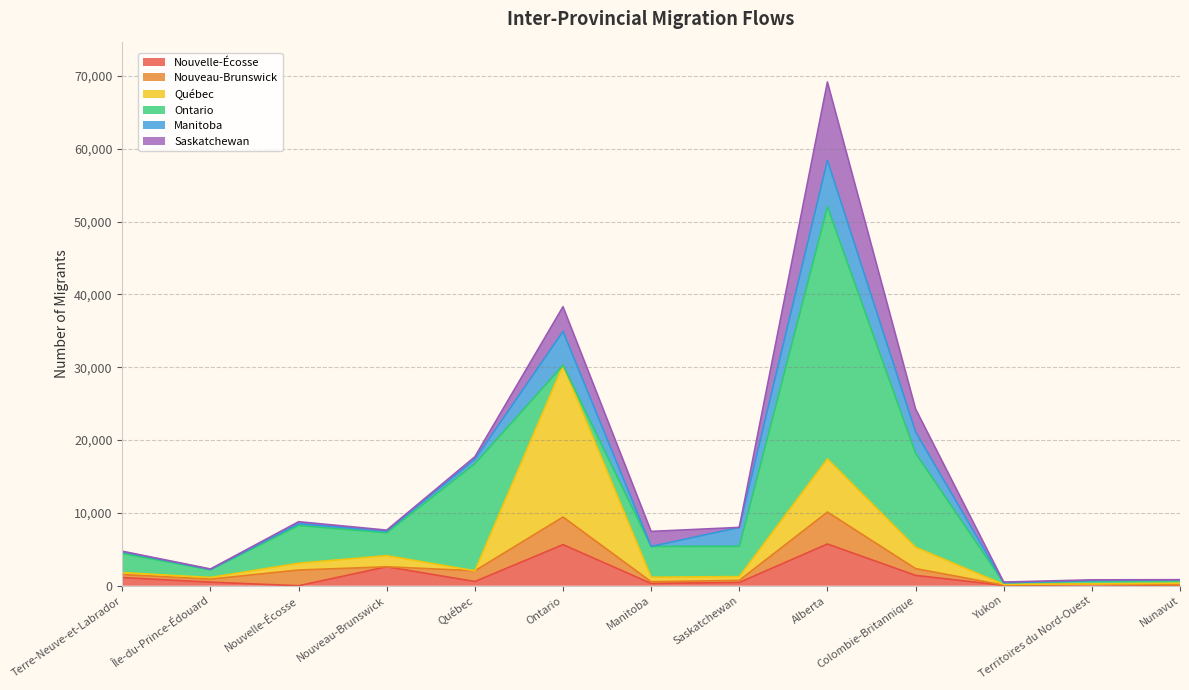

The value of Québec at Saskatchewan is 525. True or false?

True